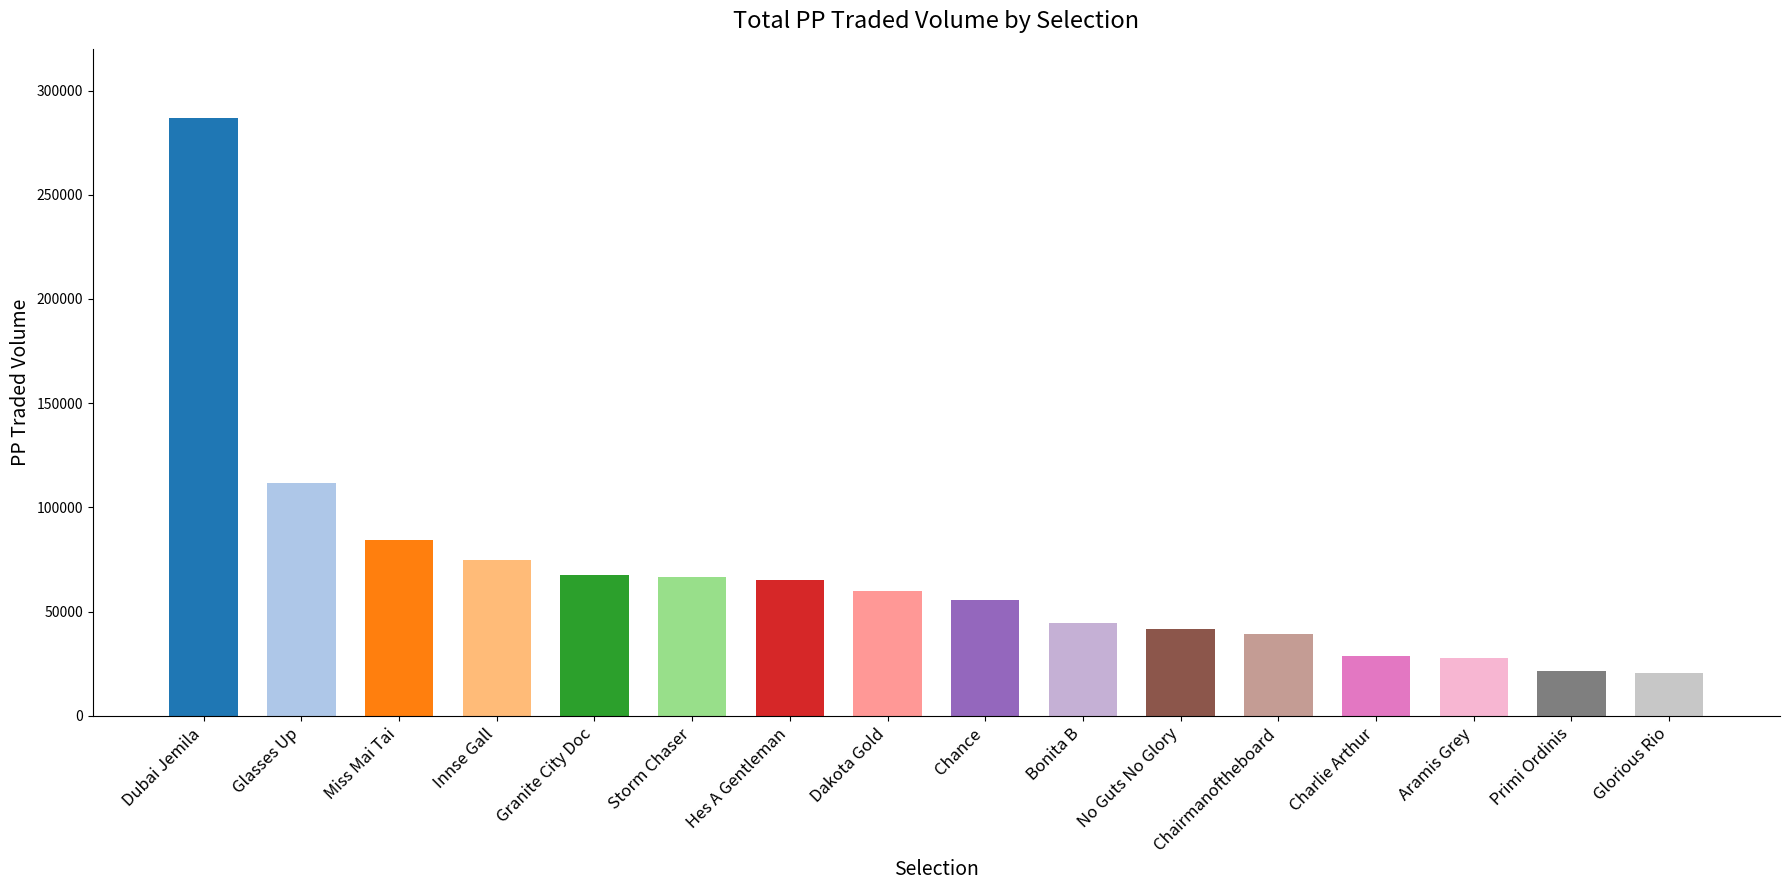

Rank the categories by value from highest to lowest.

GB / Ayr 1st Aug (Dubai Jemila), GB / Ayr 1st Aug (Glasses Up), GB / Ripon 1st Aug (Miss Mai Tai), GB / Carlisle 1st Aug (Innse Gall), GB / Ayr 1st Aug (Granite City Doc), GB / Carlisle 1st Aug (Storm Chaser), GB / Ripon 1st Aug (Hes A Gentleman), GB / Ripon 1st Aug (Dakota Gold), GB / Ayr 1st Aug (Chance), GB / Ripon 1st Aug (Bonita B), GB / Ripon 1st Aug (No Guts No Glory), GB / Ripon 1st Aug (Chairmanoftheboard), GB / Windsor 1st Aug (Charlie Arthur), GB / Windsor 1st Aug (Aramis Grey), GB / Windsor 1st Aug (Primi Ordinis), GB / Carlisle 1st Aug (Glorious Rio)